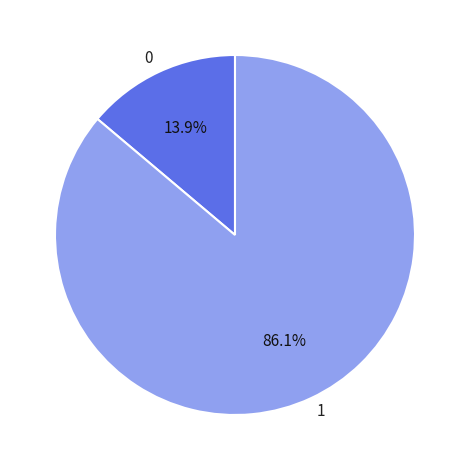

To the nearest percent, what is the average slice percentage?

50%